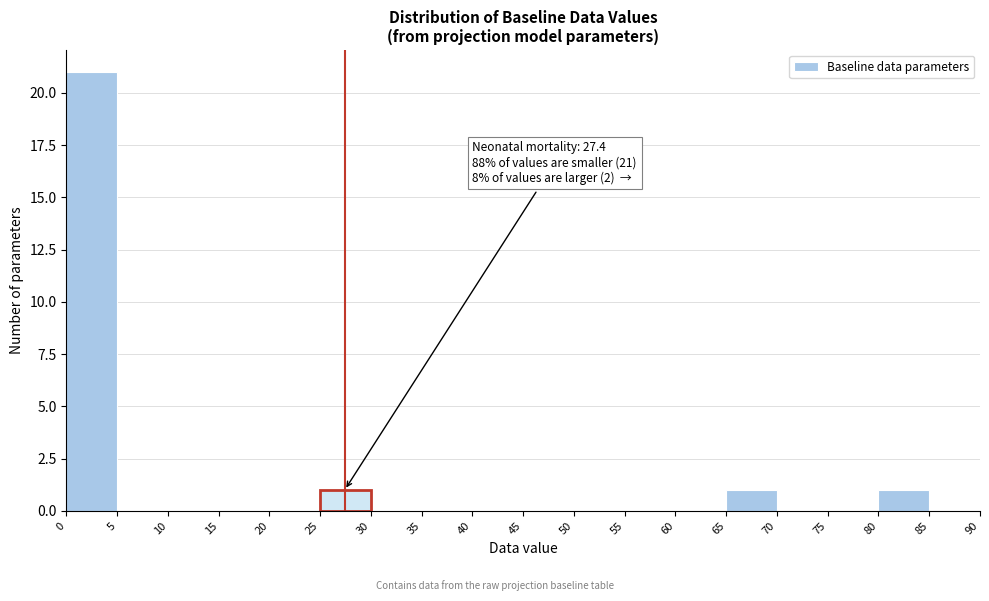

Which range on the x-axis has the tallest bar?

0 to 5